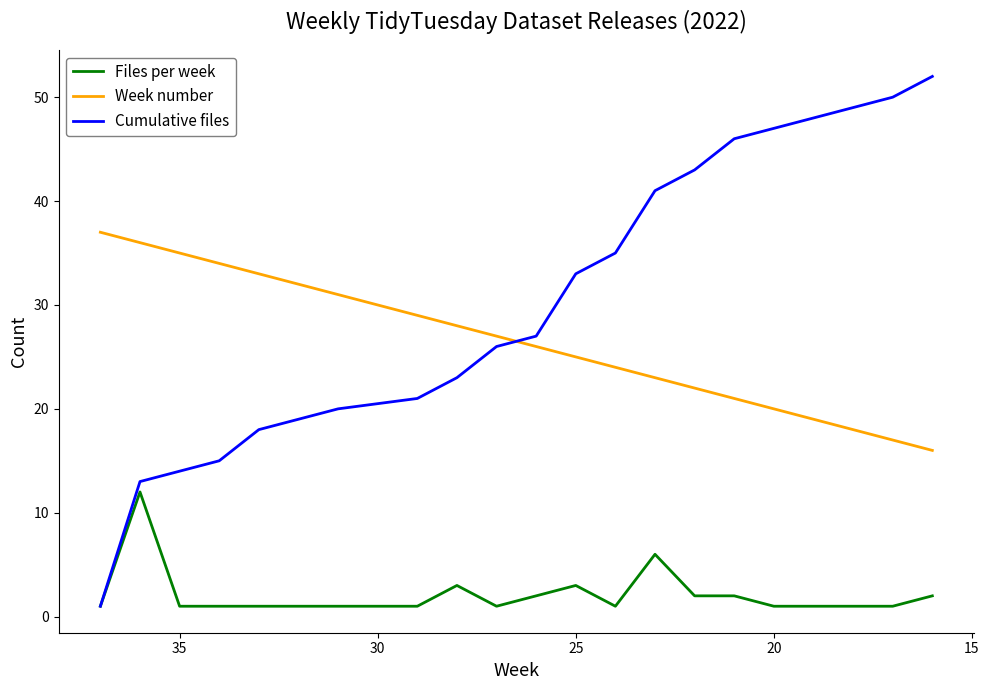

True or false: Week number has more than 1 points higher than both neighbors.

False